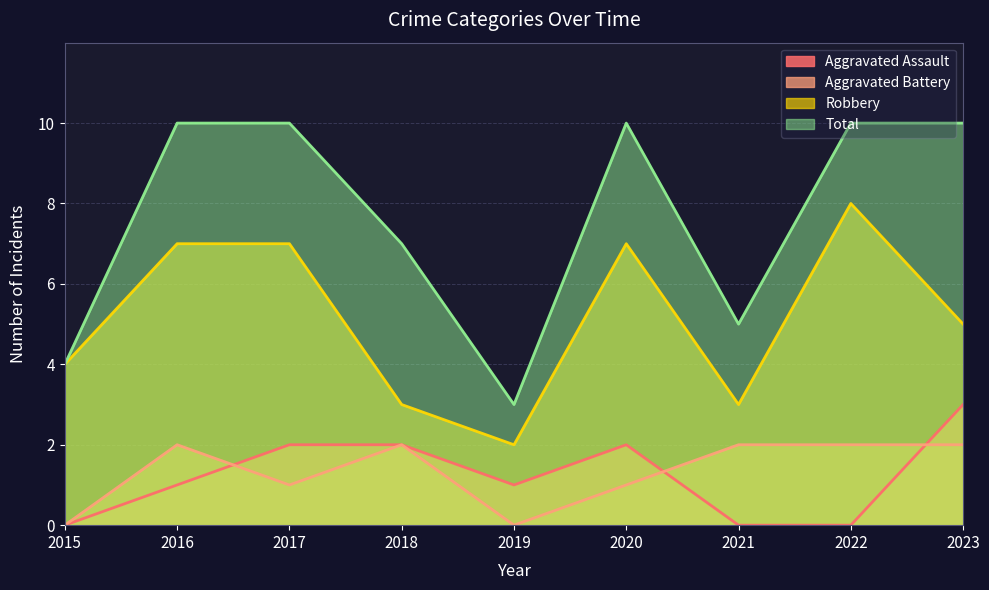

What is the difference between the maximum and minimum values in the Robbery series?

6